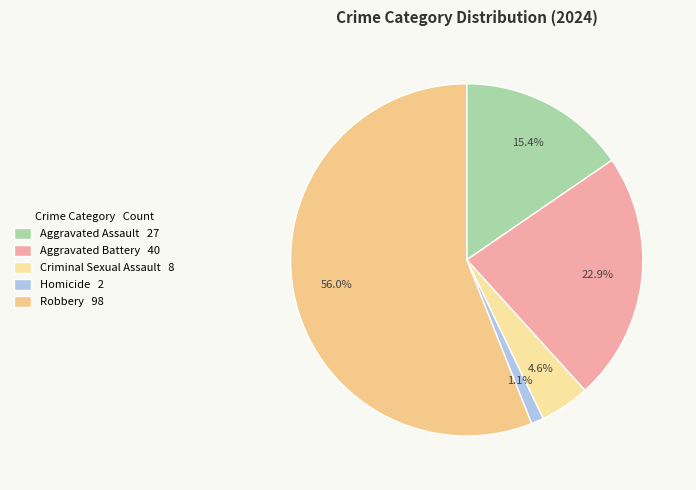

How many segments does this pie chart have?

5